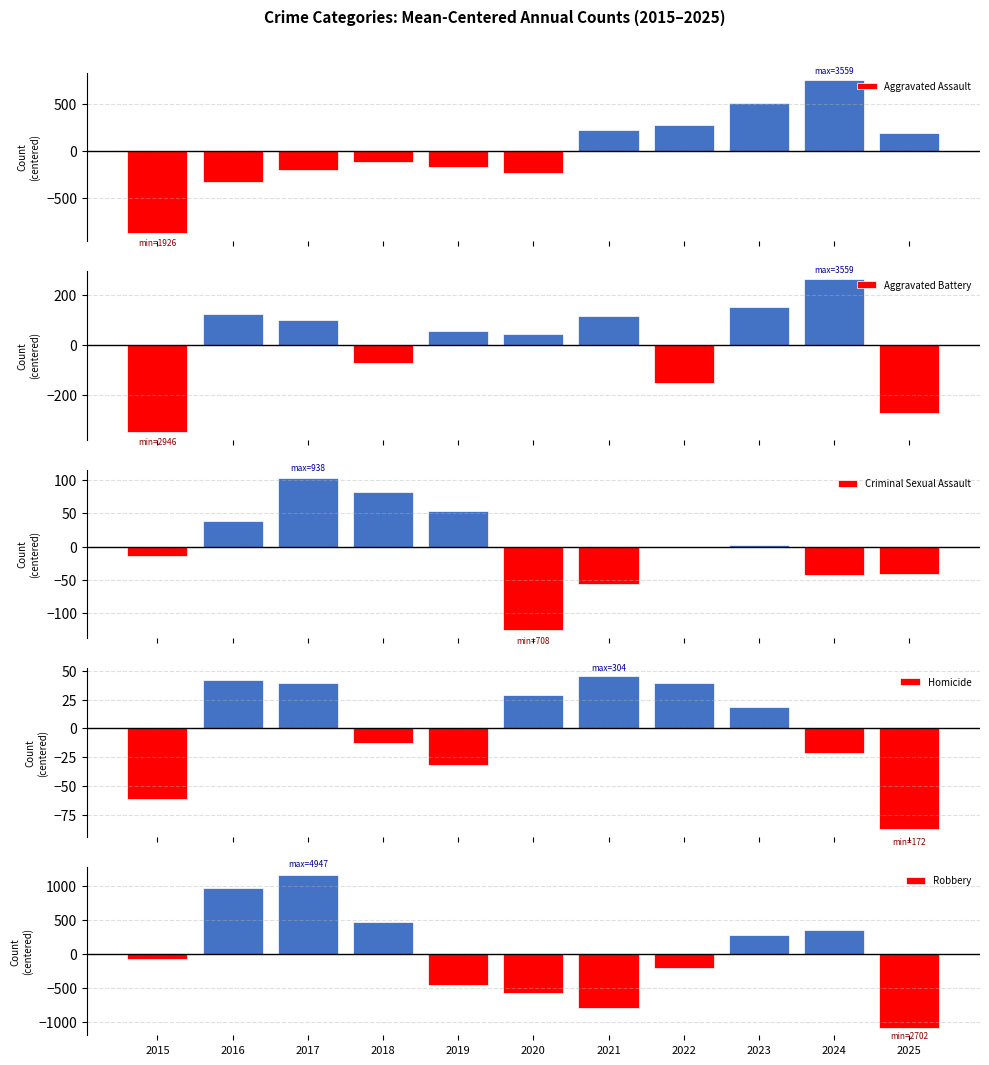

How many groups of bars are there?

11